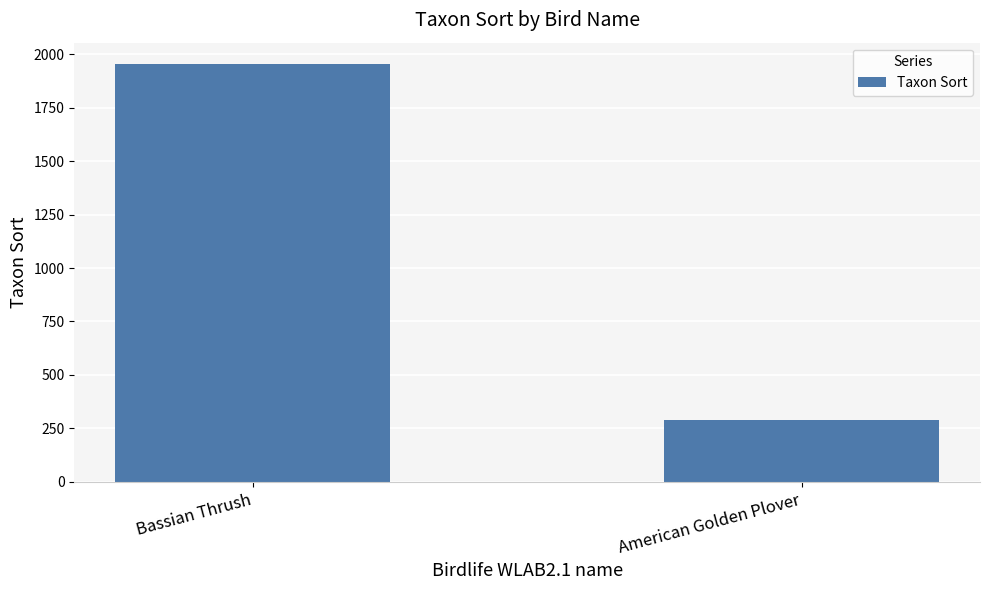

Reading left to right, list all the values displayed in this chart.

1956	289